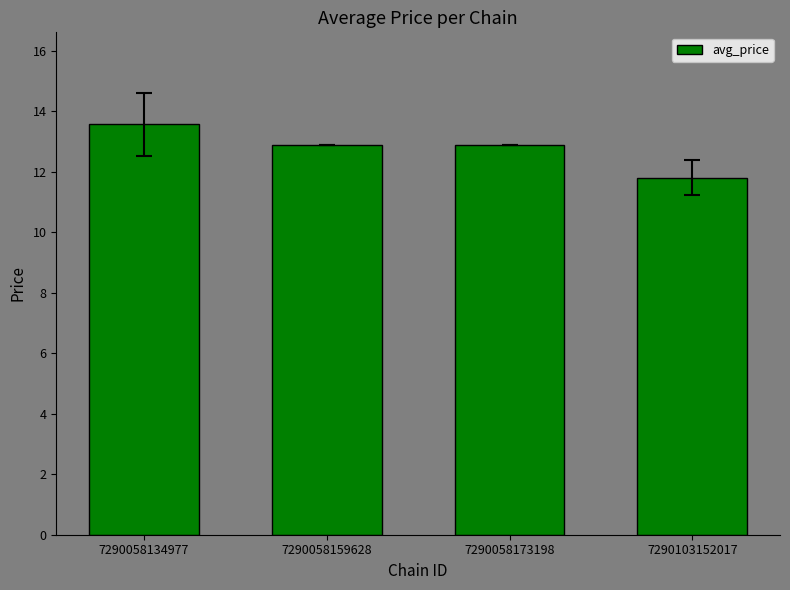

The chart shows a value of 13.6 at 7290058134977. True or false?

True